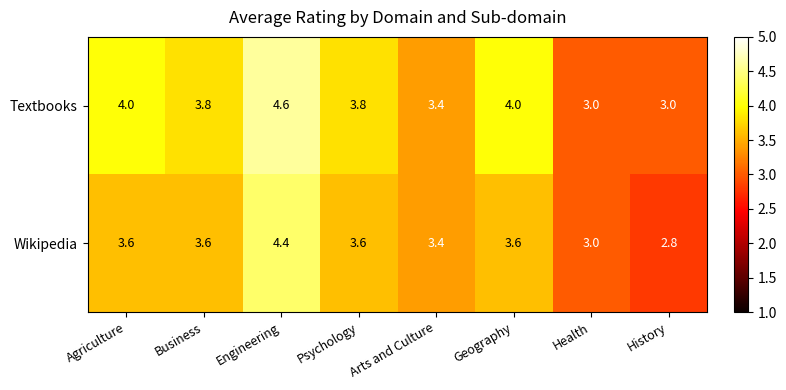

Is the value of Wikipedia at Engineering greater than the value of Textbooks at Psychology?

Yes